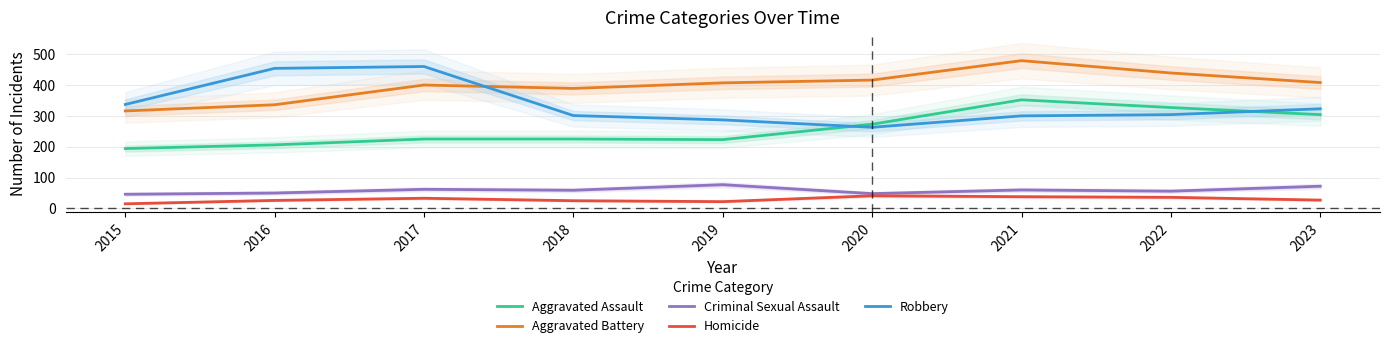

How many intersections are there between Robbery and Aggravated Assault?

2